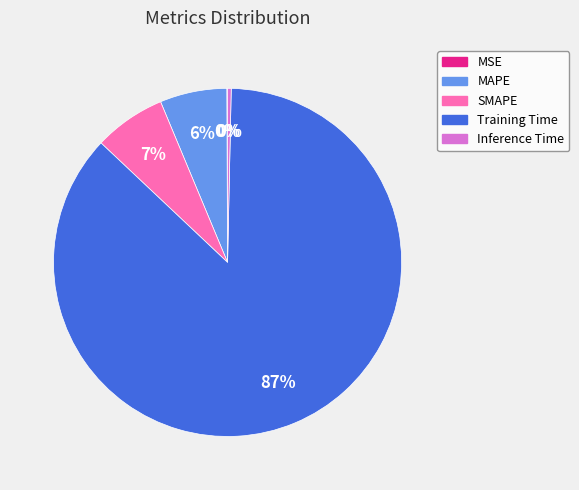

Combined, do MAPE and Inference Time account for over 50%?

No